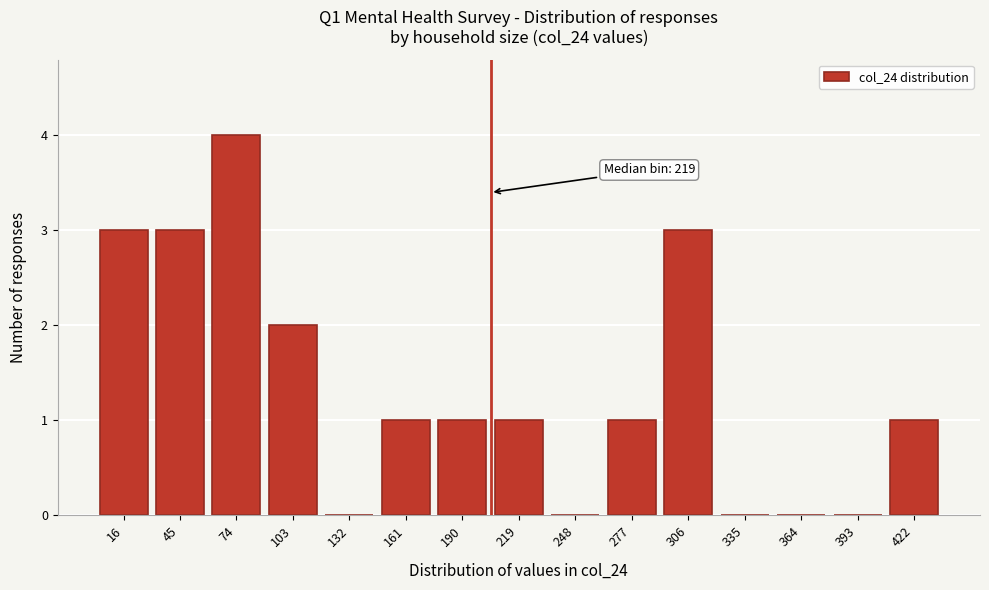

Reading left to right, extract all data points from this chart.

16=3	45=3	74=4	103=2	132=0	161=1	190=1	219=1	248=0	277=1	306=3	335=0	364=0	393=0	422=1